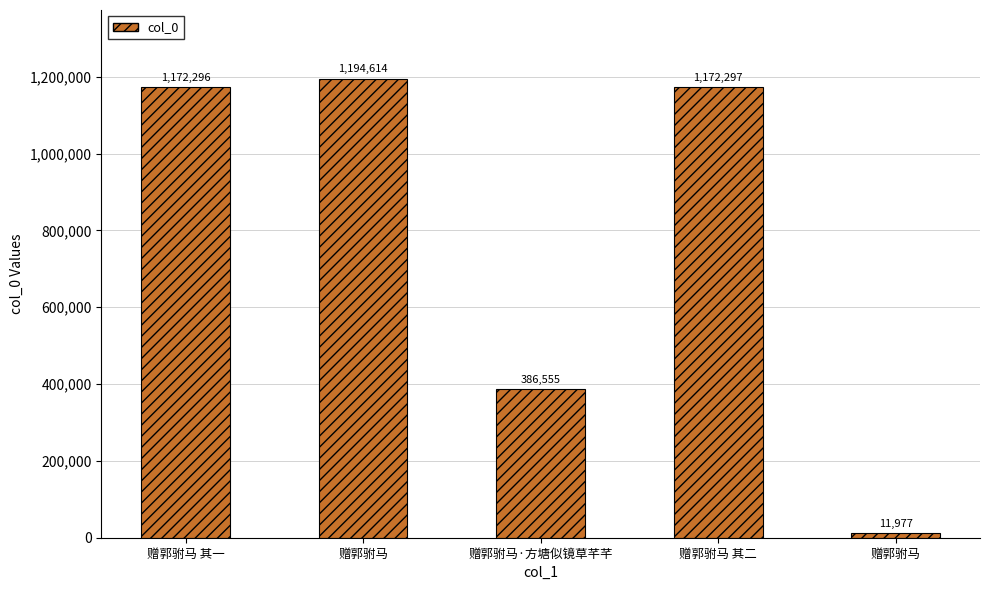

Count the number of categories in the chart.

5